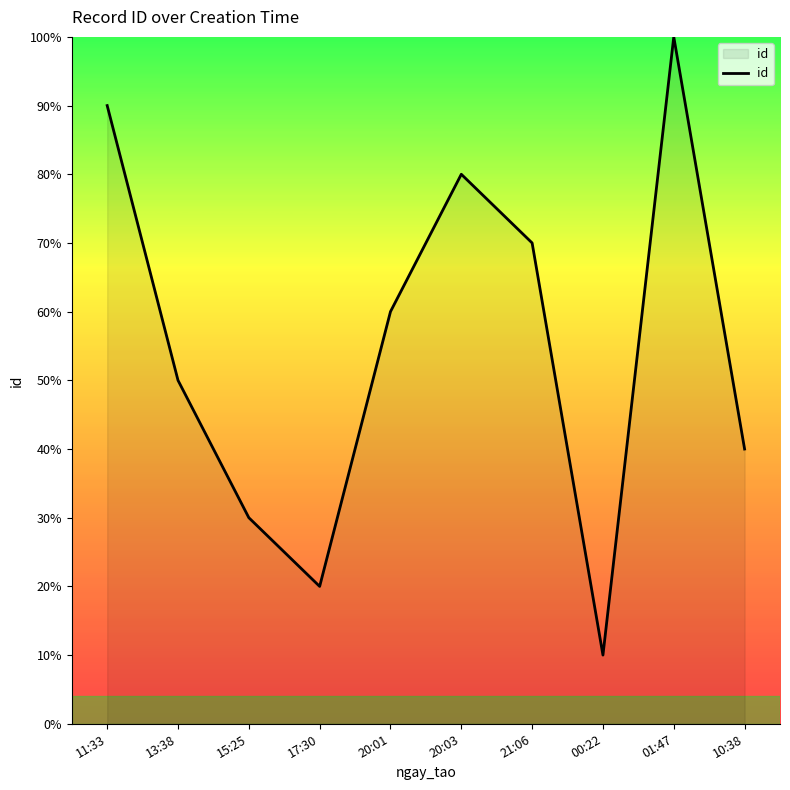

Which has a higher value, 17:30 or 00:22?

17:30